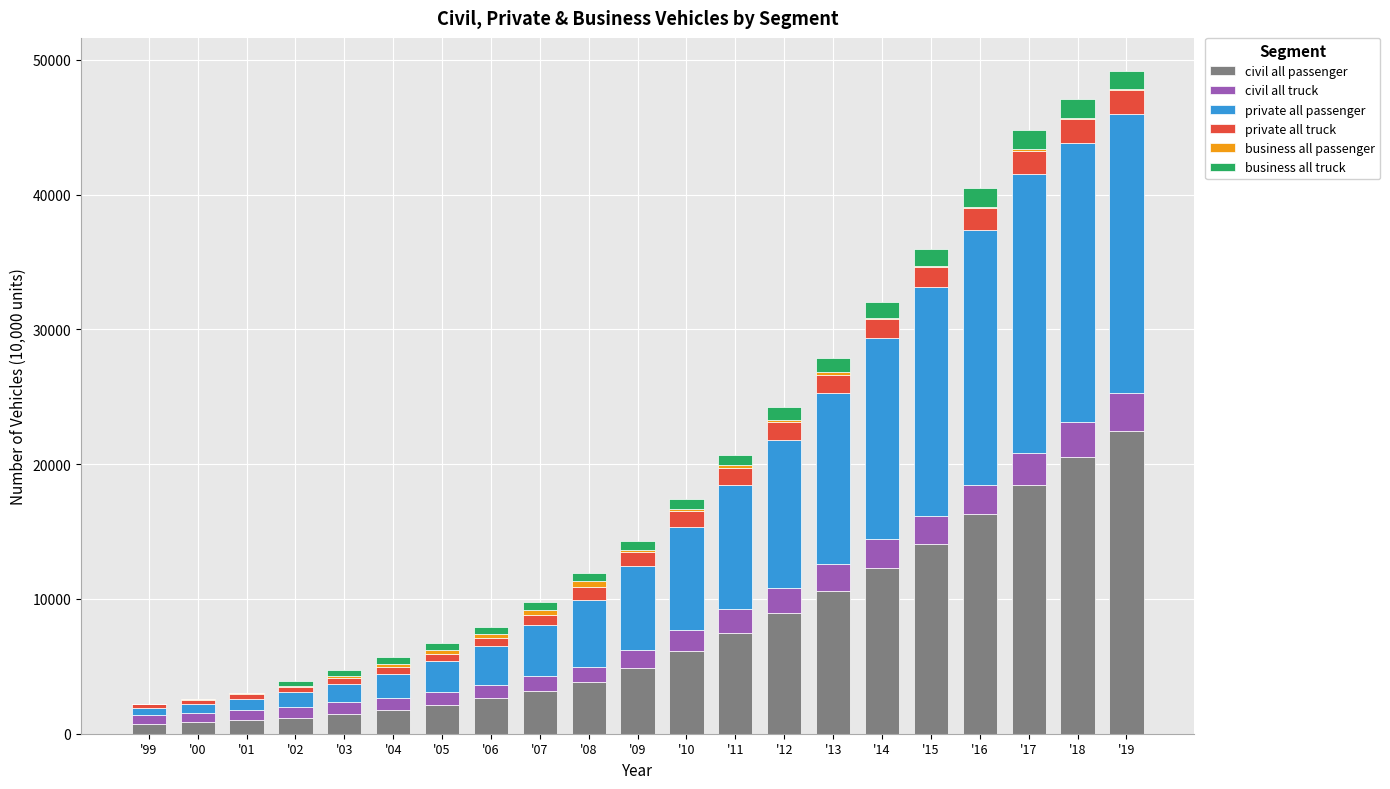

At '04, list the series in order from largest to smallest.

private all passenger, civil all passenger, civil all truck, business all truck, private all truck, business all passenger